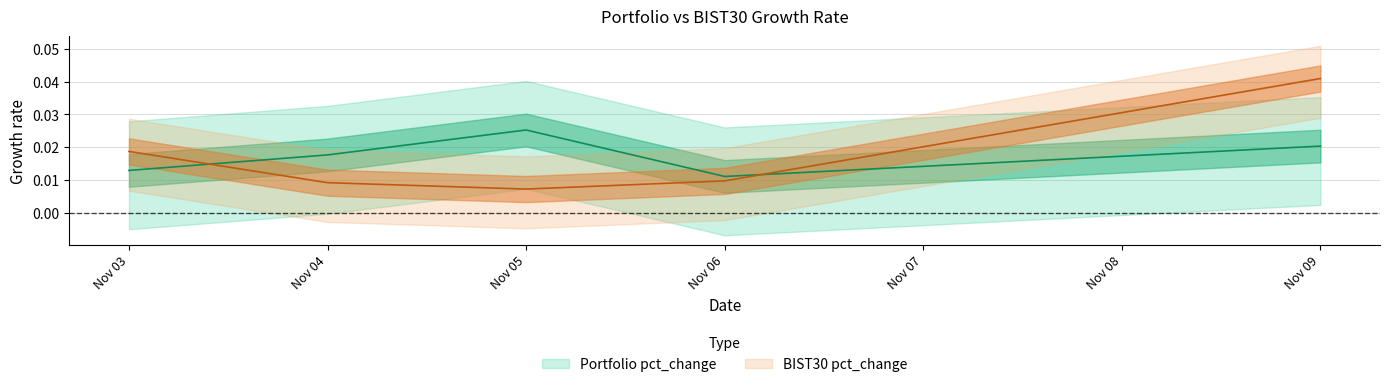

Does the chart display data point markers on the line(s)?

No